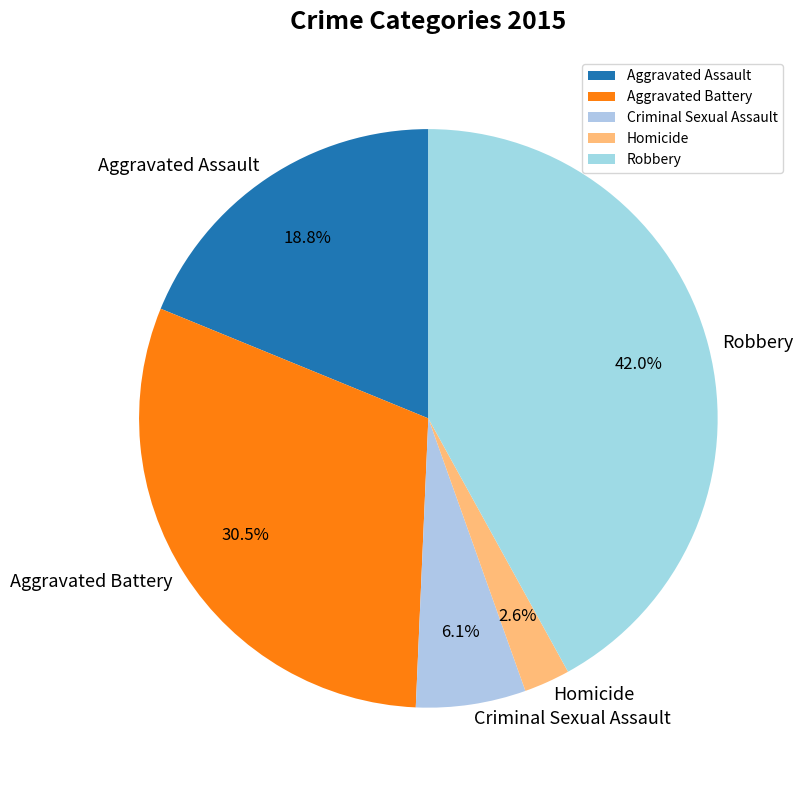

True or false: Aggravated Assault accounts for 19% of the total.

True